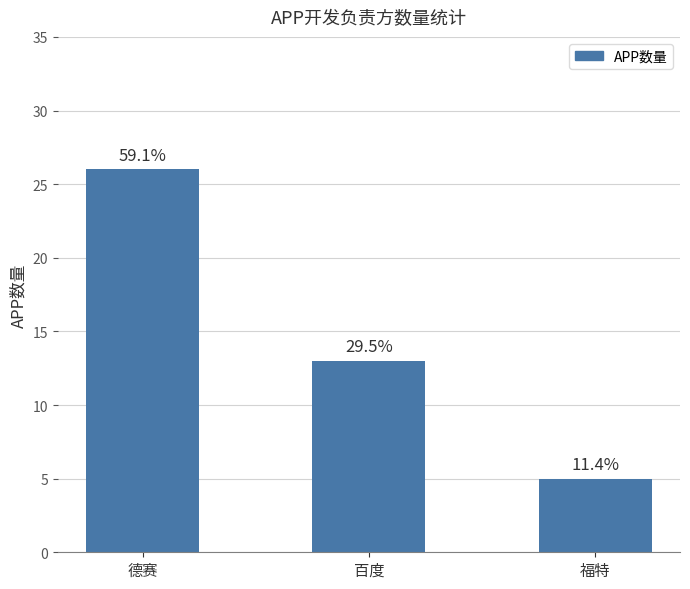

Reading left to right, list all the values displayed in this chart.

26	13	5